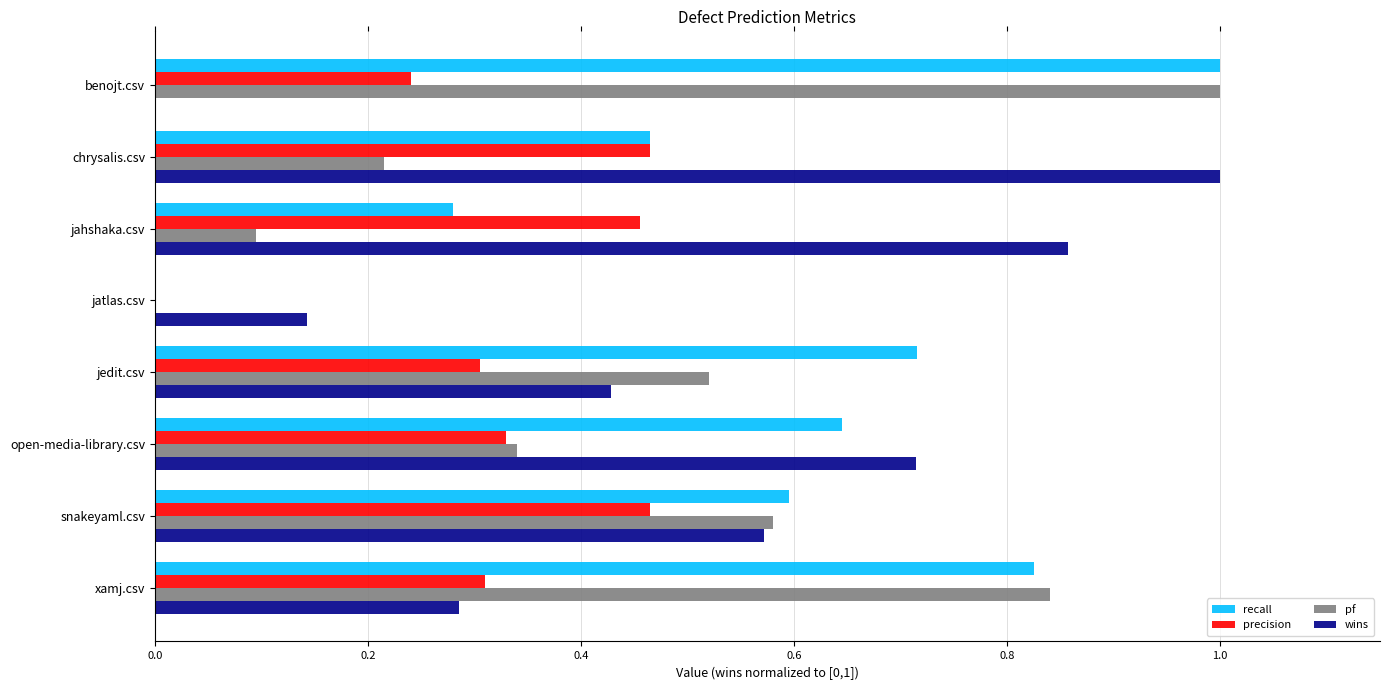

How many recall values are between 0 and 1?

8